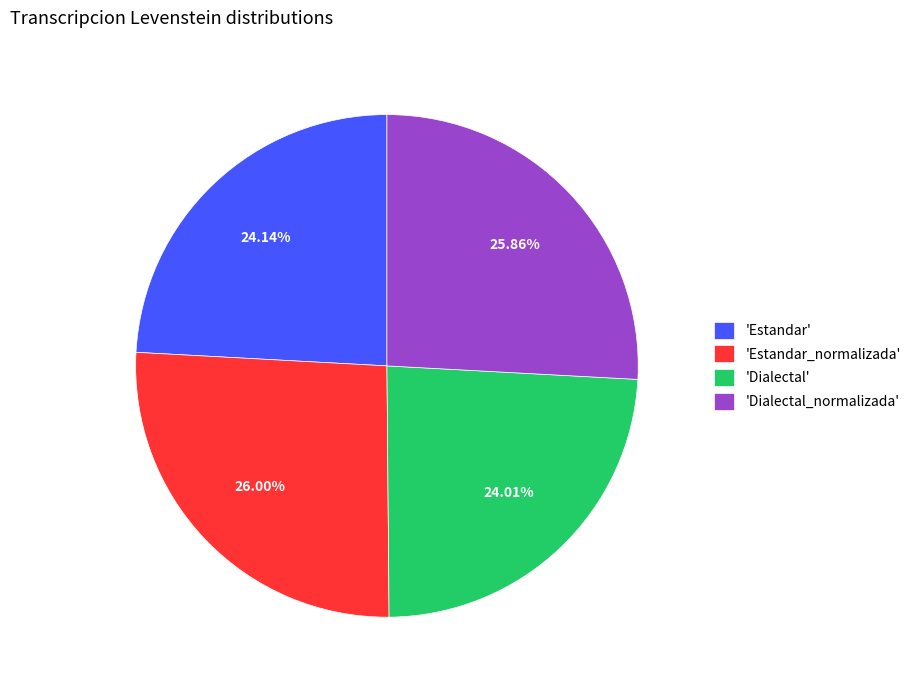

Combined, do 'Dialectal_normalizada' and 'Estandar_normalizada' account for over 50%?

Yes